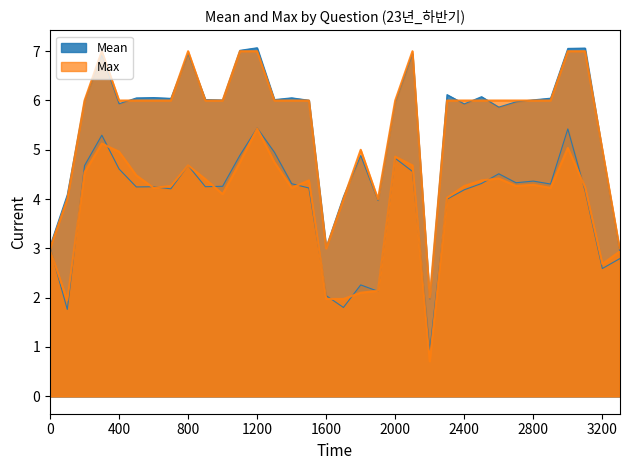

What is the average value of the Max series?

5.6